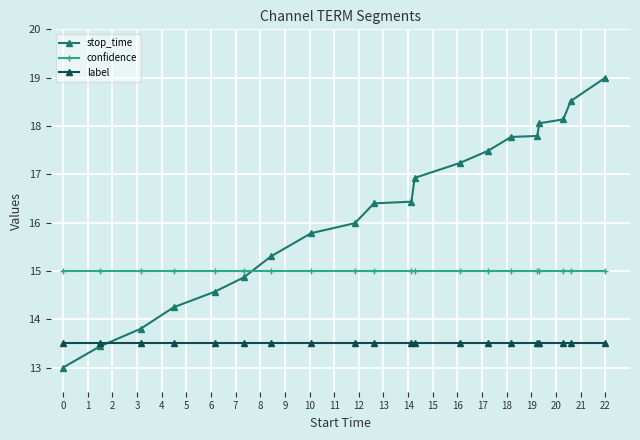

Rank the series by their maximum value, from highest to lowest.

stop_time, confidence, label